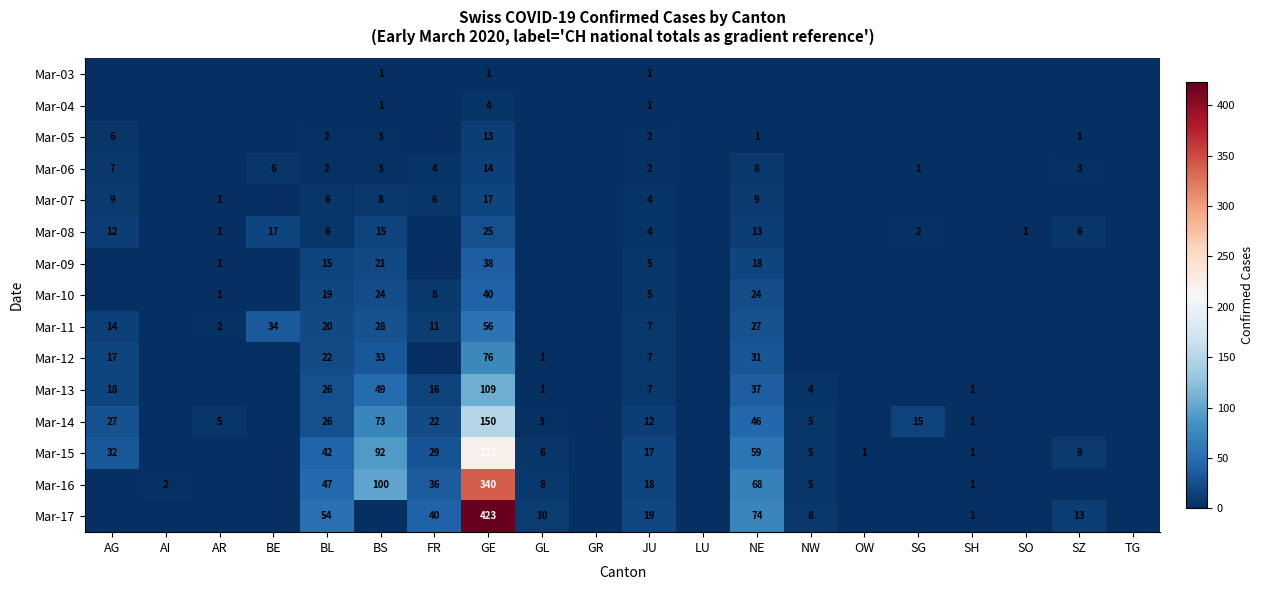

At GE, list the series in order from largest to smallest.

Mar-17, Mar-16, Mar-15, Mar-14, Mar-13, Mar-12, Mar-11, Mar-10, Mar-09, Mar-08, Mar-07, Mar-06, Mar-05, Mar-04, Mar-03